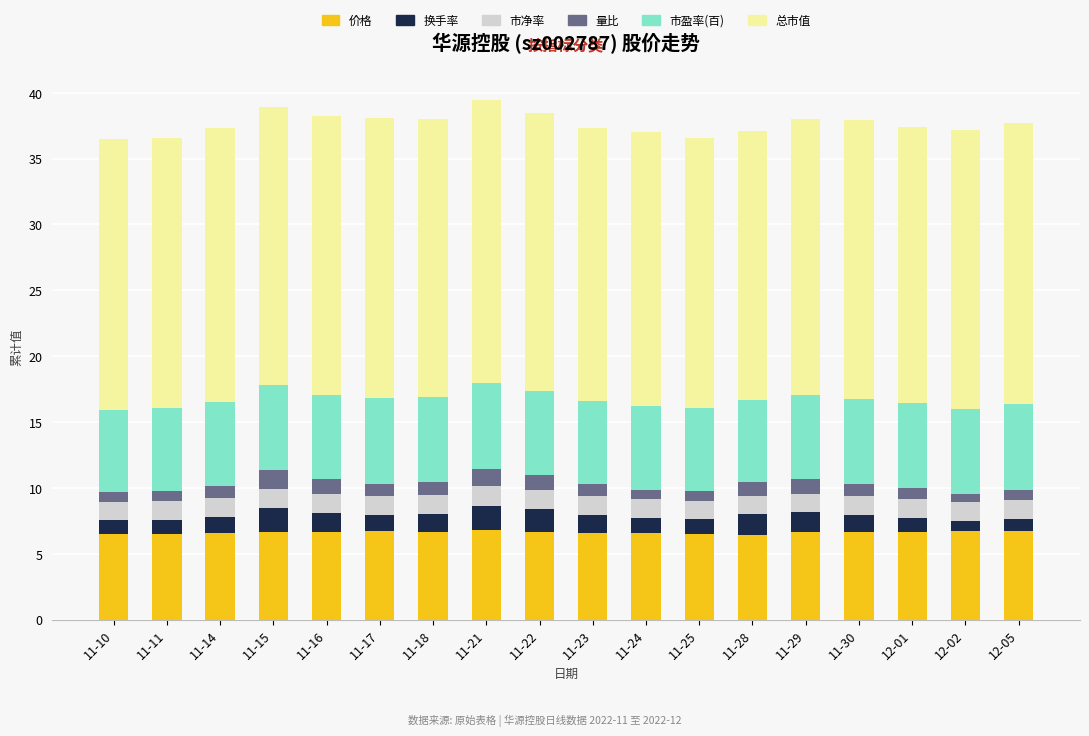

What is the sum of the 价格 values at 11-30 and 11-18?

13.4